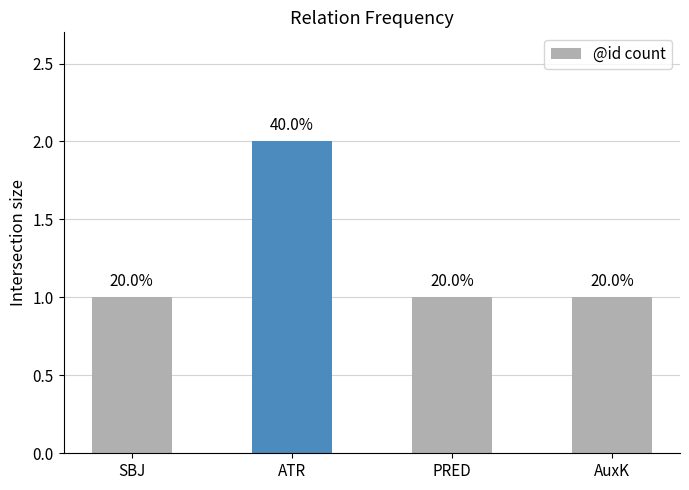

Does the chart contain any negative values?

No